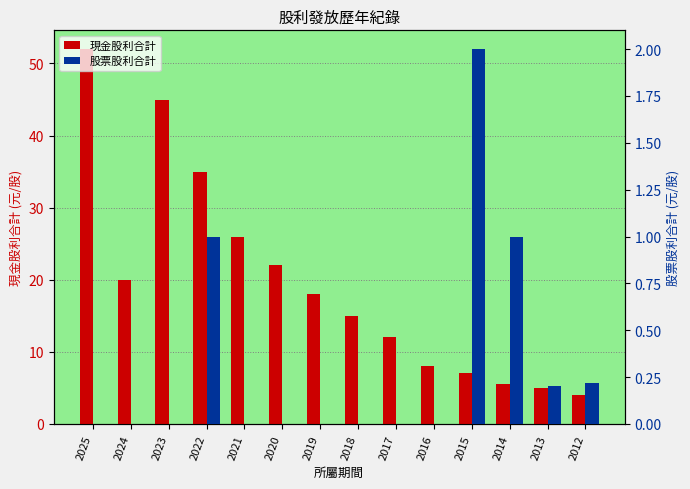

How many bars are there in total?

28